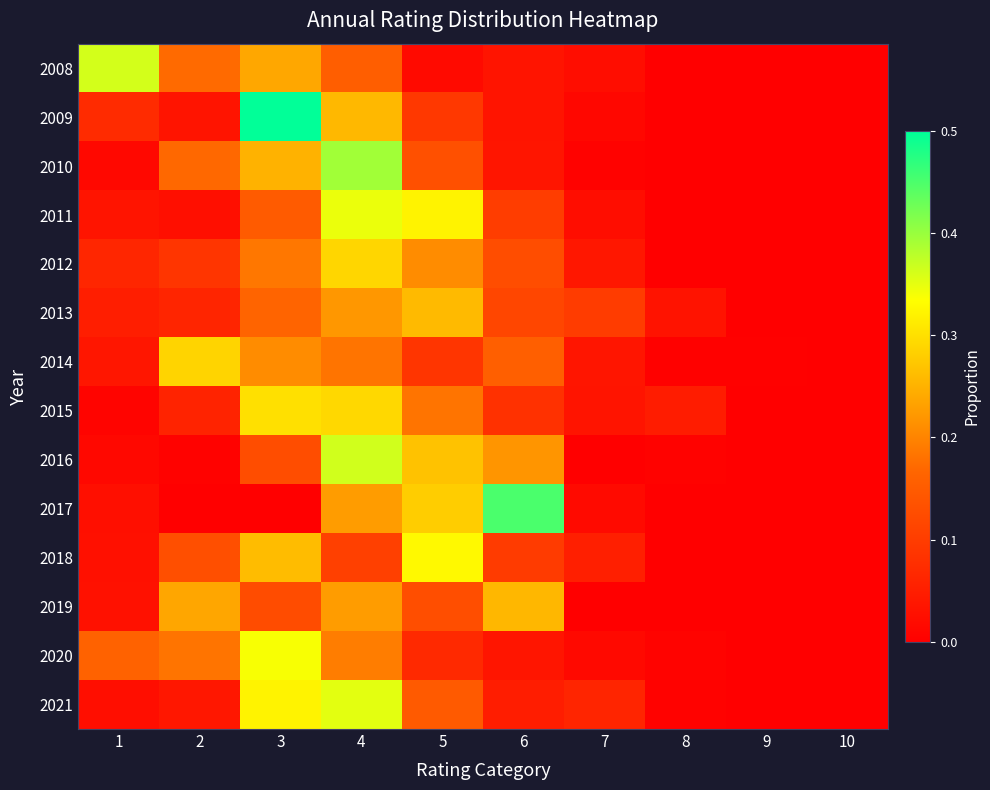

At 7, list the series in order from largest to smallest.

2013, 2021, 2018, 2012, 2014, 2015, 2011, 2008, 2017, 2020, 2009, 2010, 2016, 2019